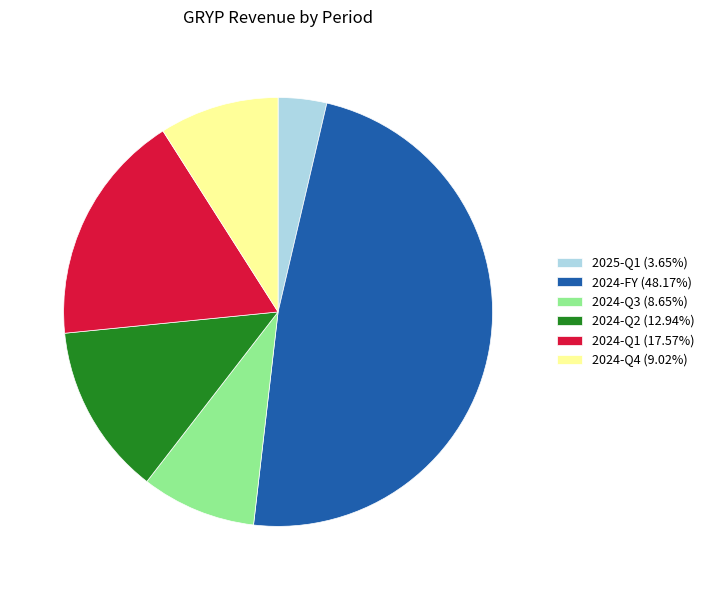

The 2024-Q1 slice represents 18% of the pie. True or false?

True